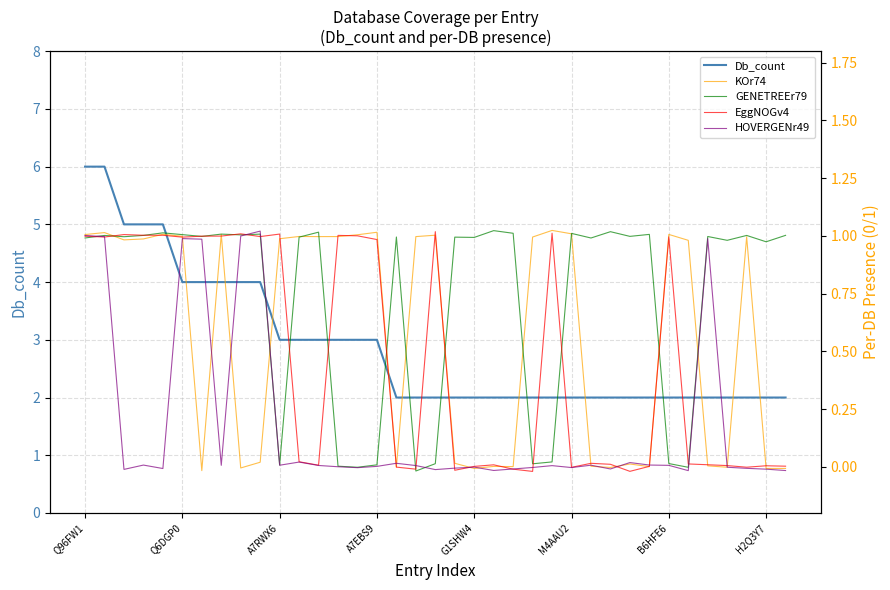

What is the value of the GENETREEr79 point at the 7th from the left?

1.0